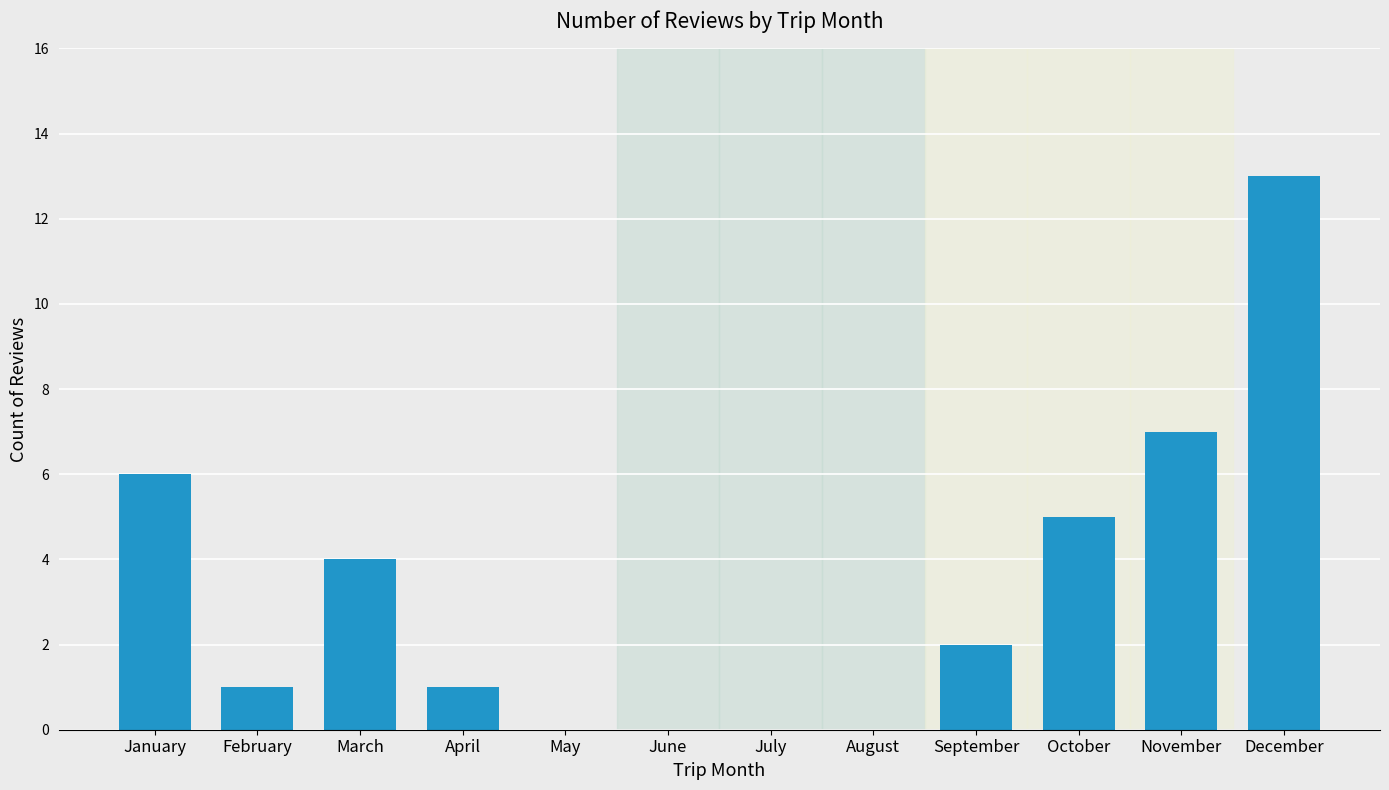

How many series are shown in this chart?

1